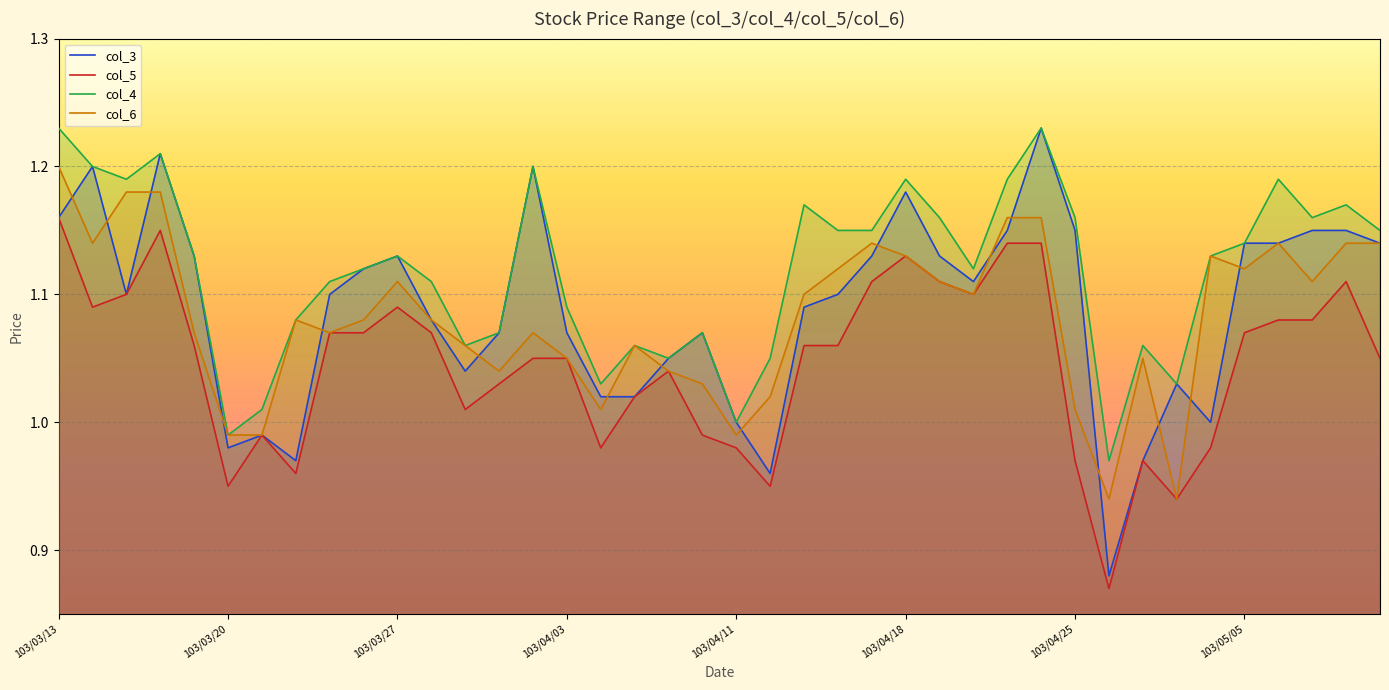

The col_5 series shows 1.0 at 32. True or false?

True